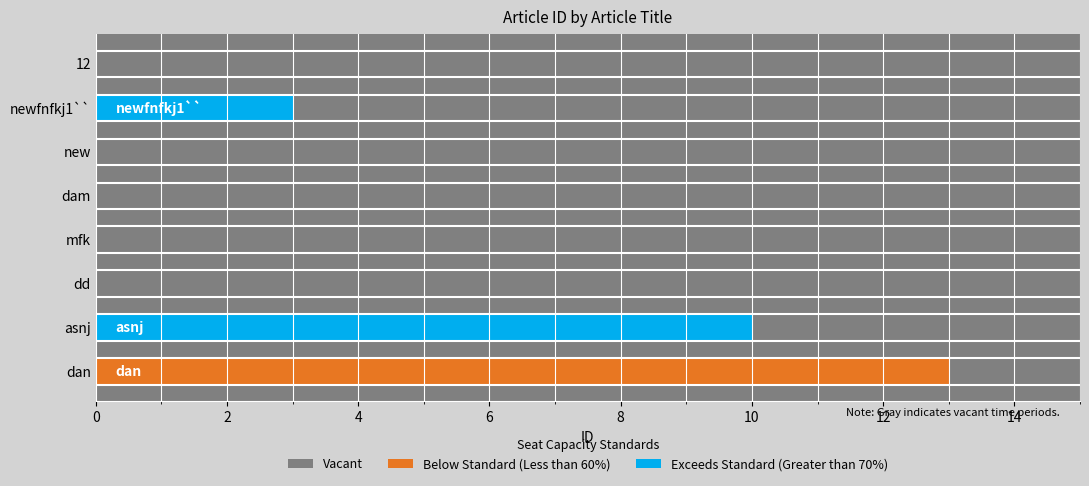

Which category has the highest value across all series?

dan